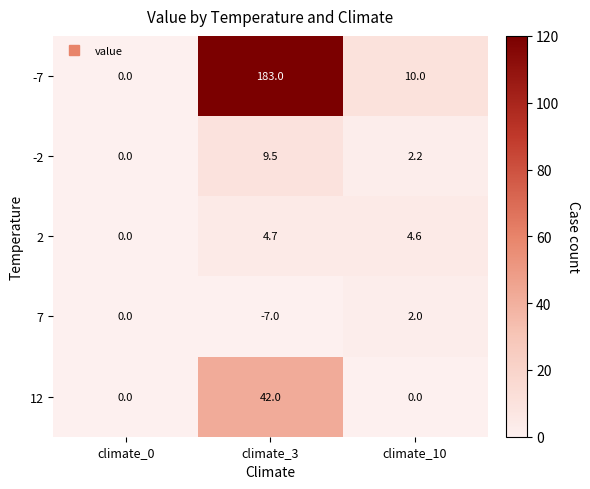

Reading right to left, list all the values displayed in this chart.

-7: climate_10=10.0	climate_3=183.0	climate_0=0.0
-2: climate_10=2.2	climate_3=9.5	climate_0=0.0
2: climate_10=4.6	climate_3=4.7	climate_0=0.0
7: climate_10=2.0	climate_3=-7.0	climate_0=0.0
12: climate_10=0.0	climate_3=42.0	climate_0=0.0